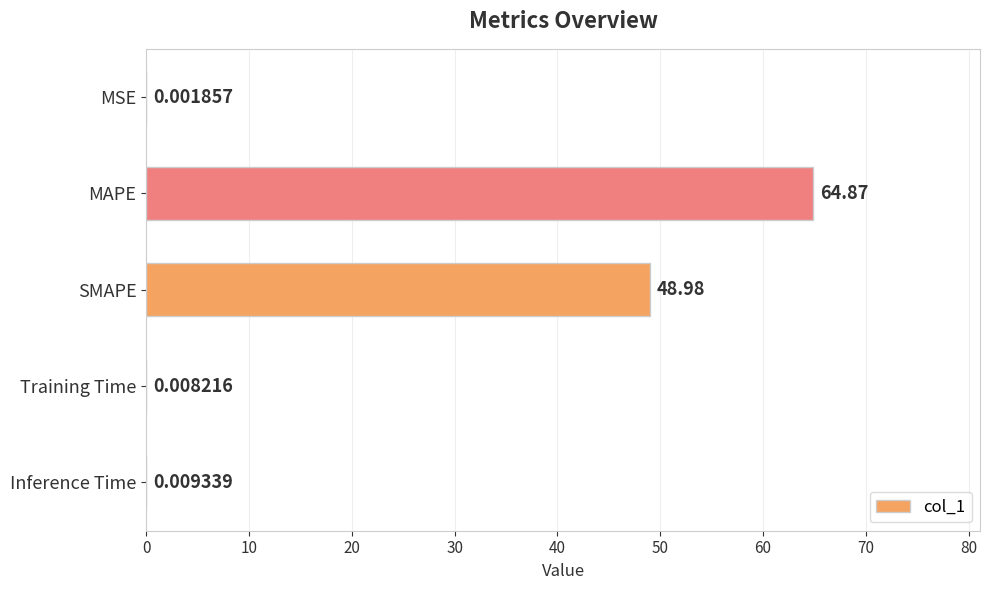

Where is the data nearest to the value 32?

SMAPE